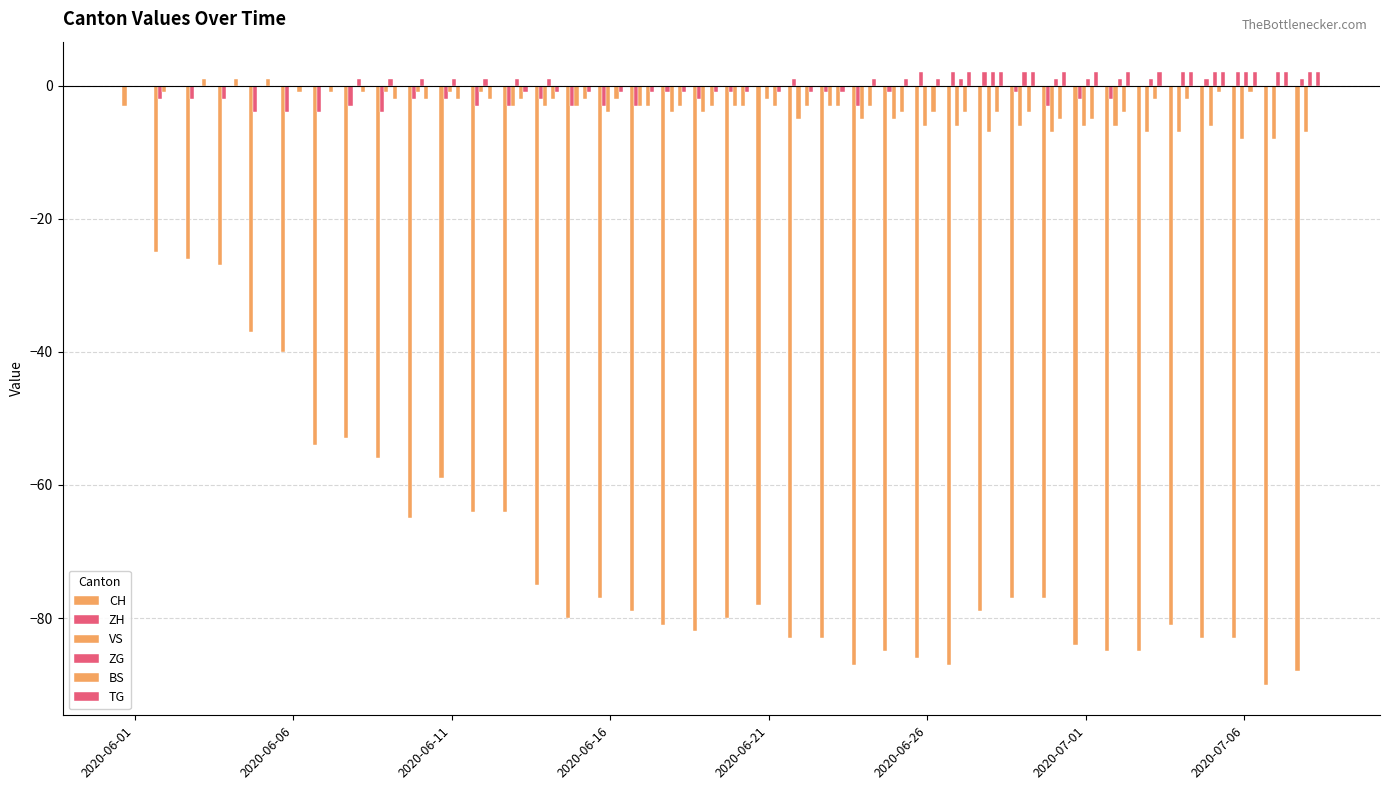

At how many categories does at least one series exceed 0?

26